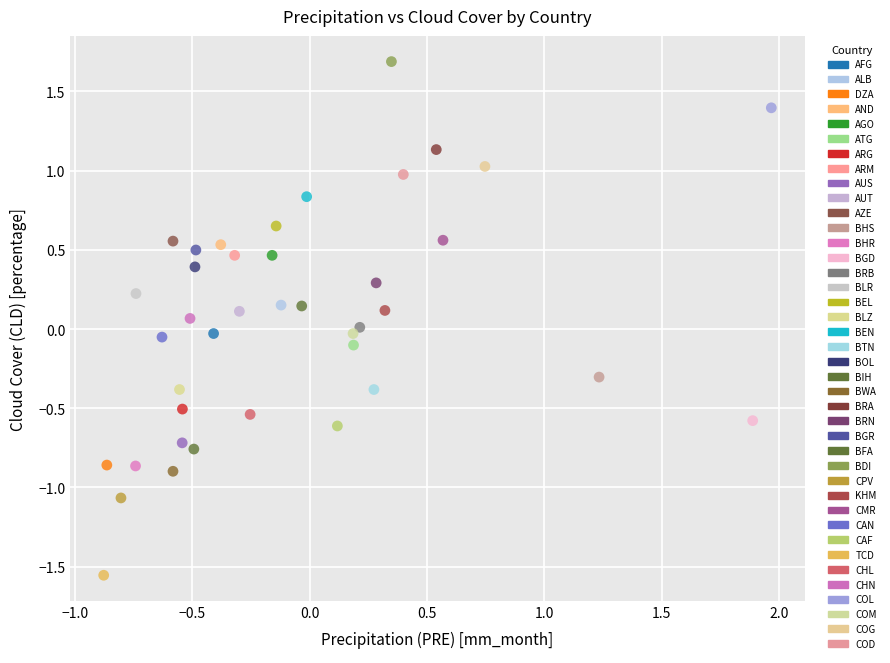

What is the range of Y values (max minus min)?

3.2